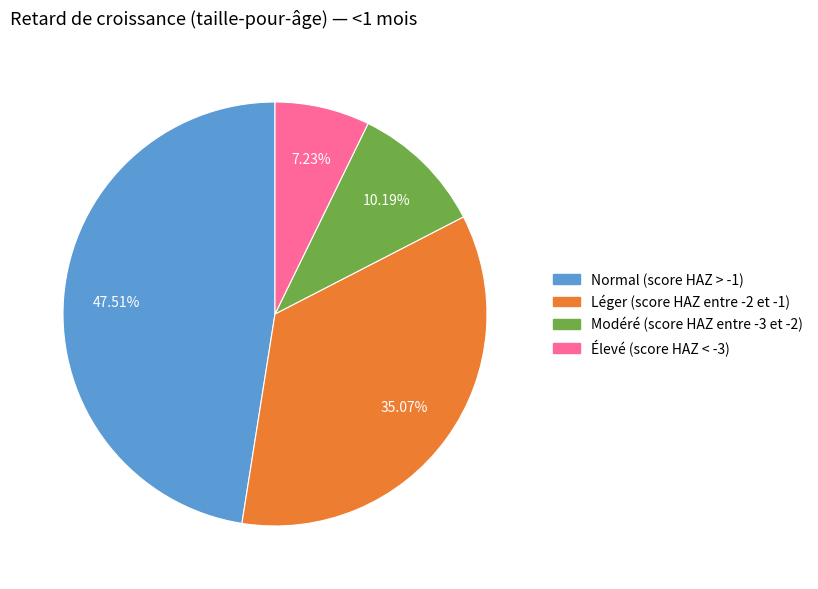

How many slices are in this pie chart?

4